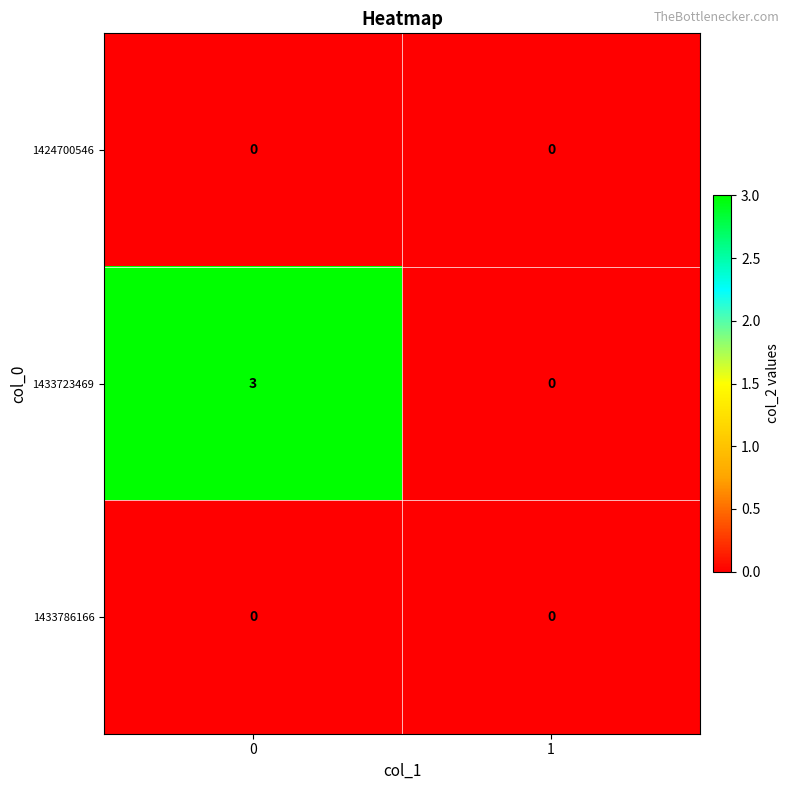

Reading left to right, transcribe all the data shown in this chart.

1424700546: 0	0
1433723469: 3	0
1433786166: 0	0